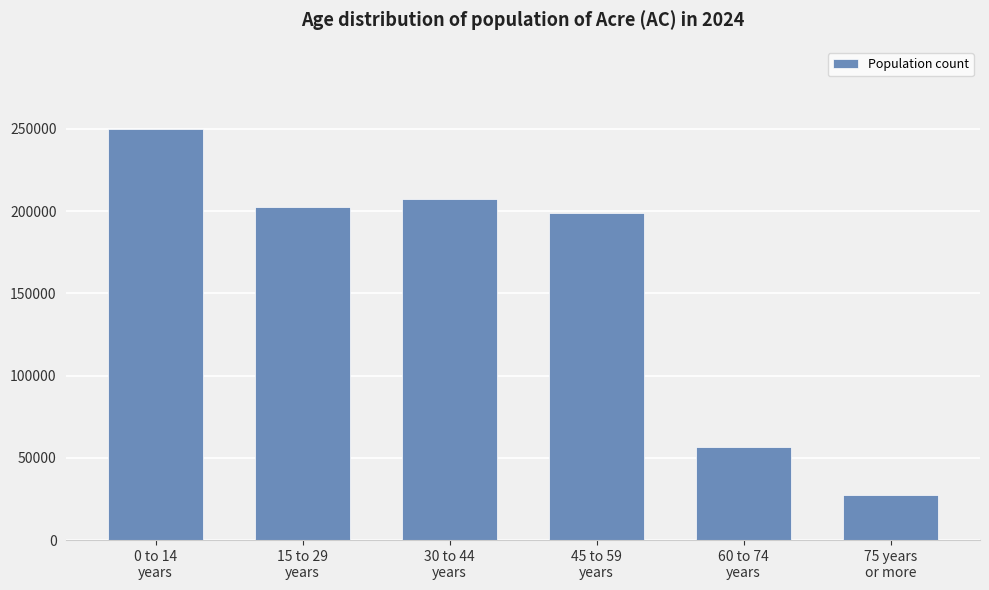

Reading left to right, what are all the values shown in this chart?

249957	202795	207511	199022	56594	27353